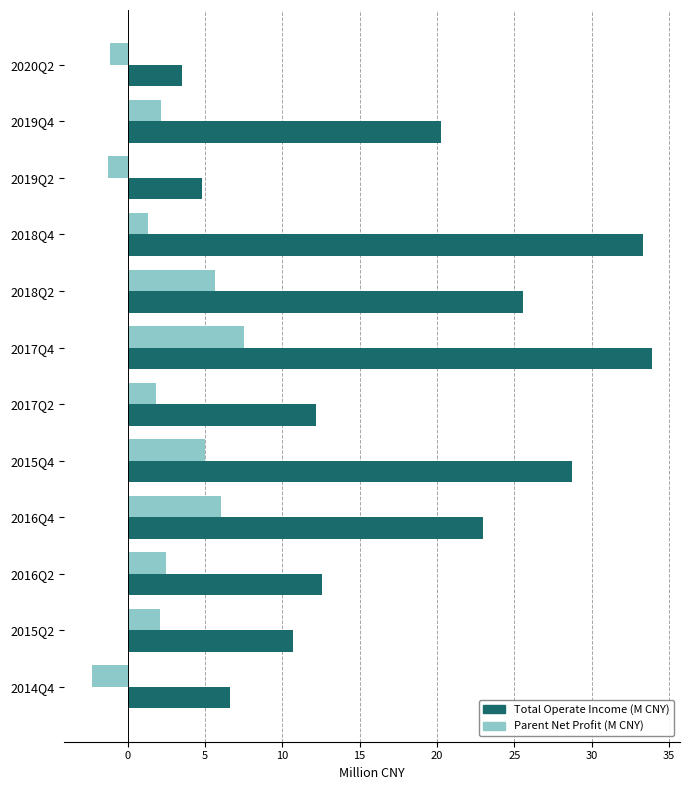

What is the difference between the maximum and minimum values in the Parent Net Profit (M CNY) series?

9.8